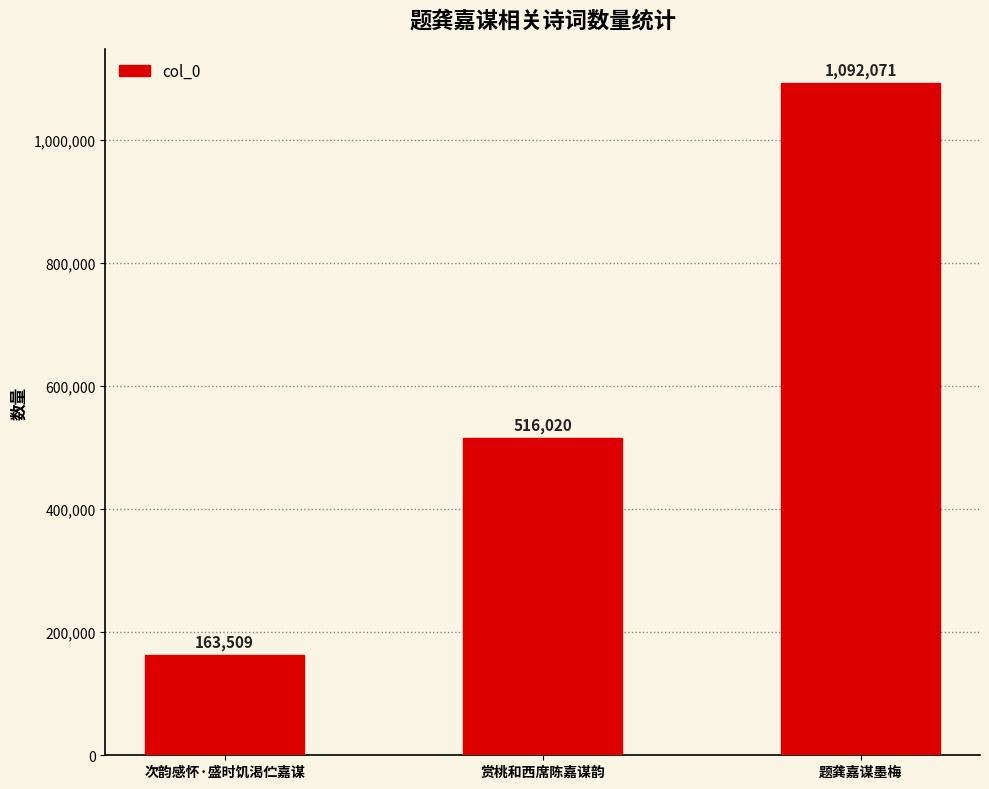

List the labels in order of value, largest first.

题龚嘉谋墨梅, 赏桃和西席陈嘉谋韵, 次韵感怀·盛时饥渴伫嘉谋